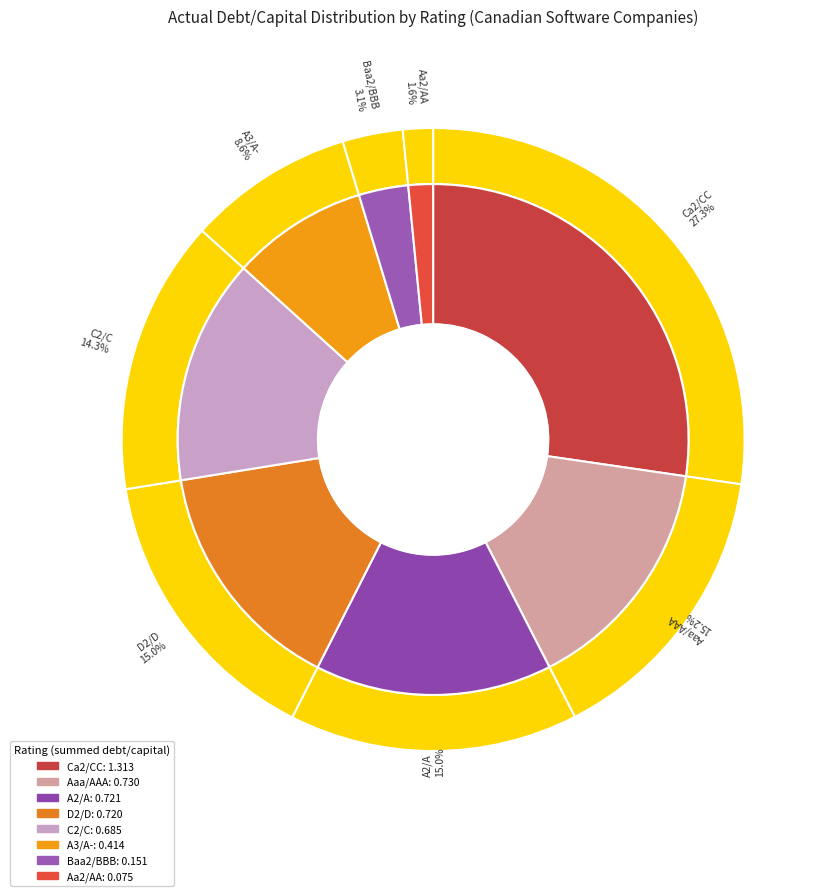

The Aaa/AAA slice represents 15% of the pie. True or false?

False